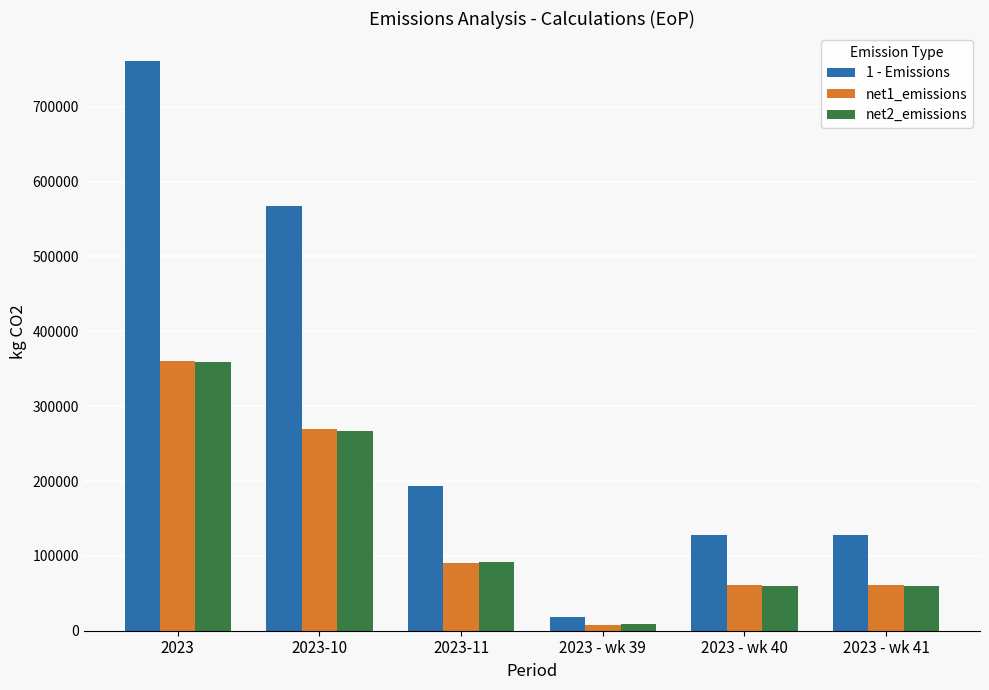

What is the sum of all net1_emissions values?

851957.2